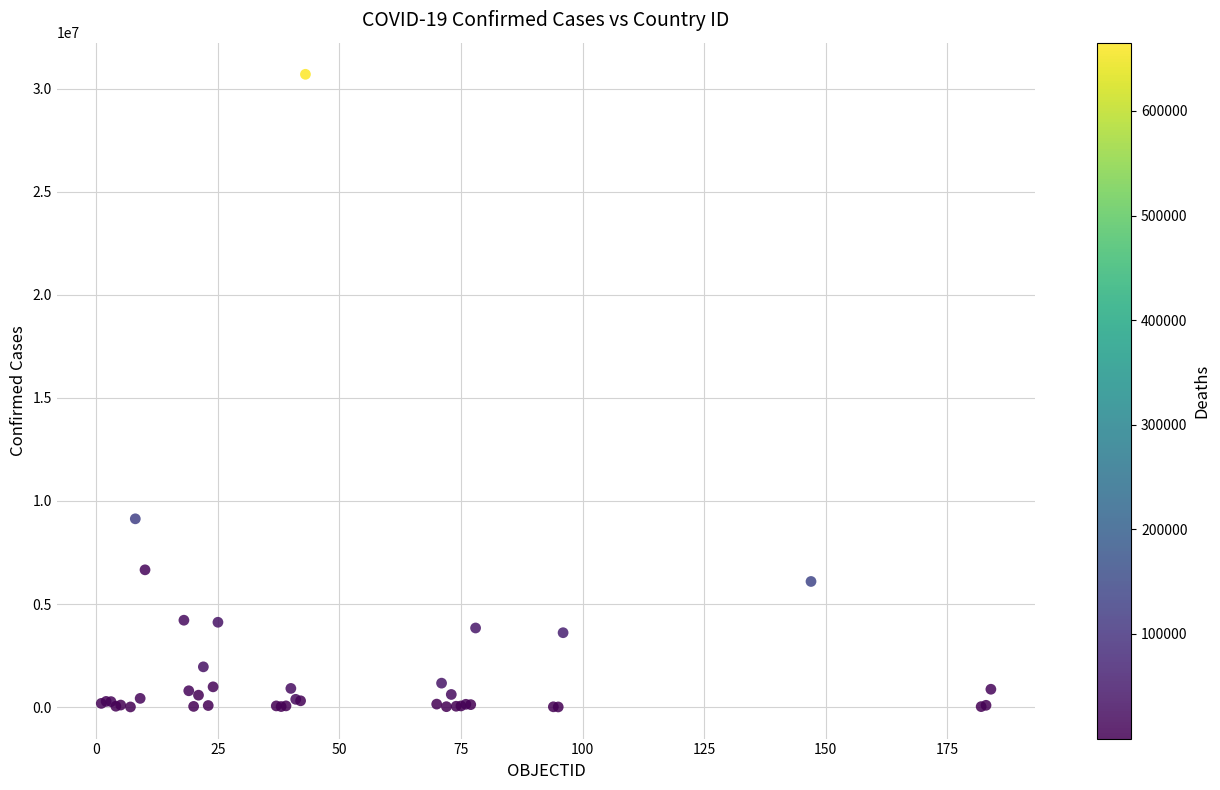

What Y value in the scatter plot is closest to 15354657?

9135308